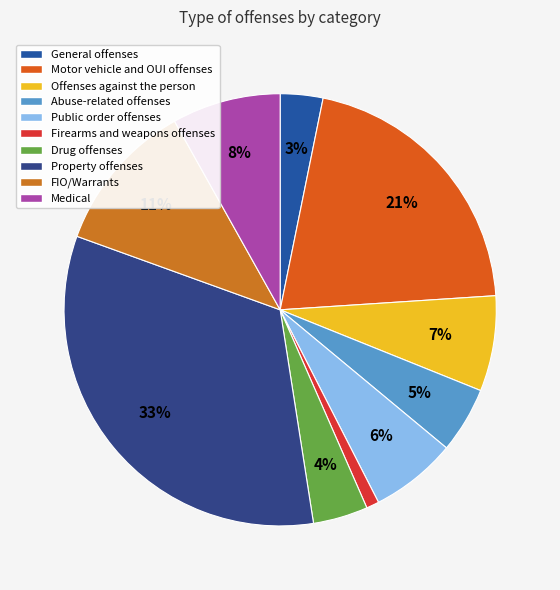

How many slices are in this pie chart?

10